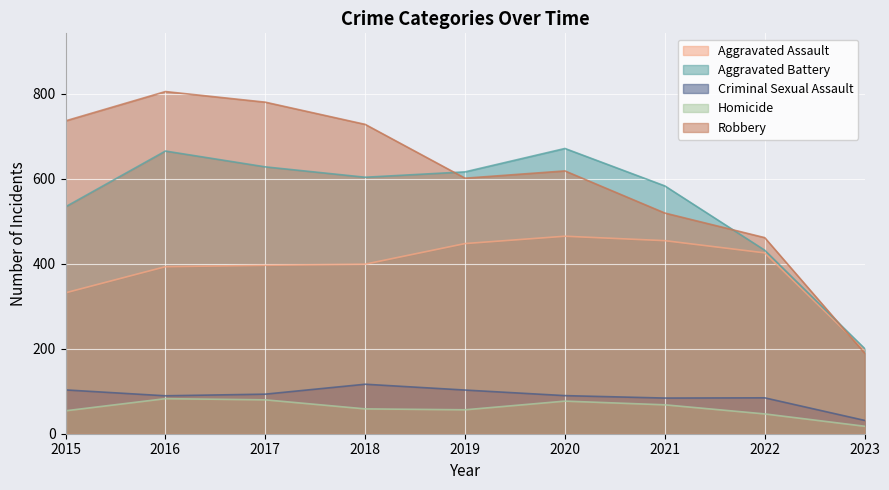

Rank the series at 2015 from lowest to highest value.

Homicide, Criminal Sexual Assault, Aggravated Assault, Aggravated Battery, Robbery